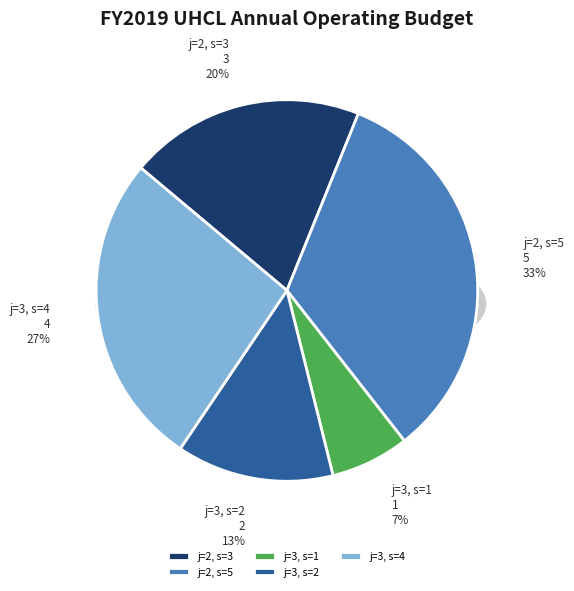

What is the change in value from 2 to 3?

-1